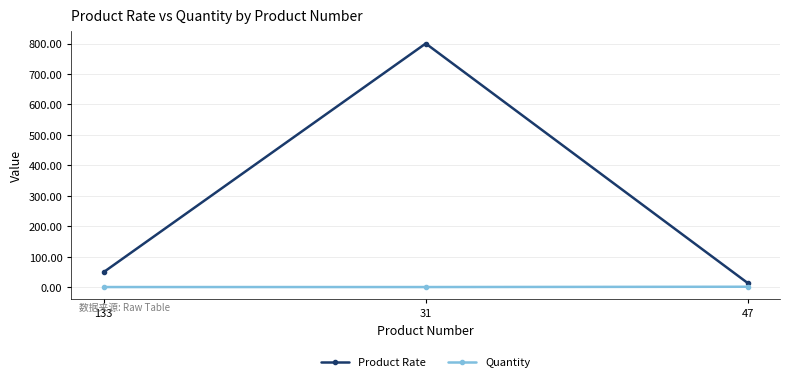

List the labels in order of Product Rate value, smallest first.

47, 133, 31